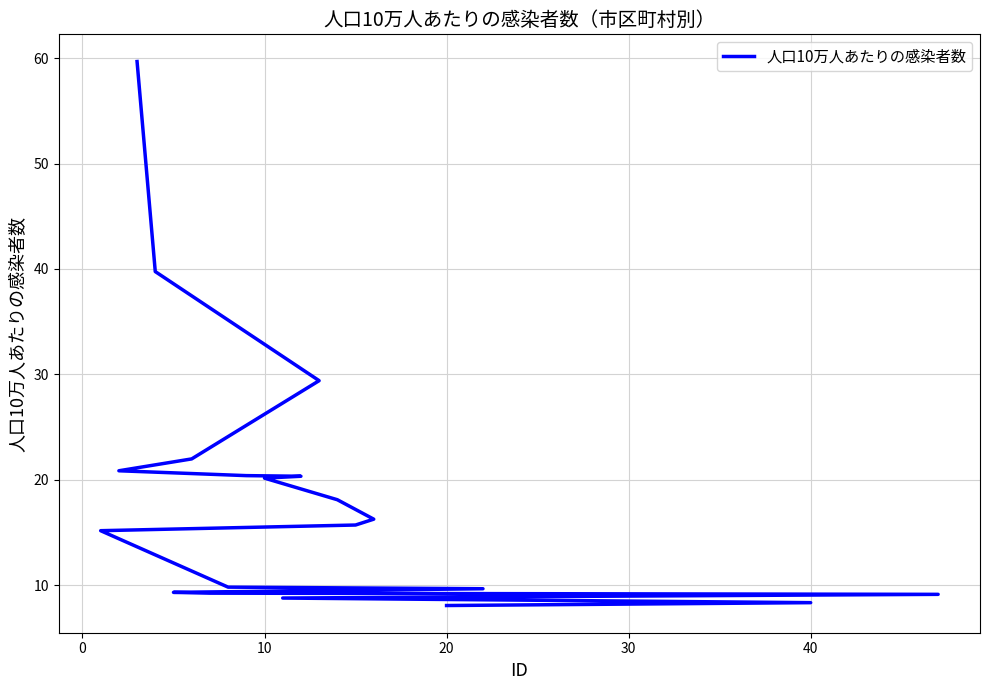

What is the change in value from 7 to 10?

-4.4